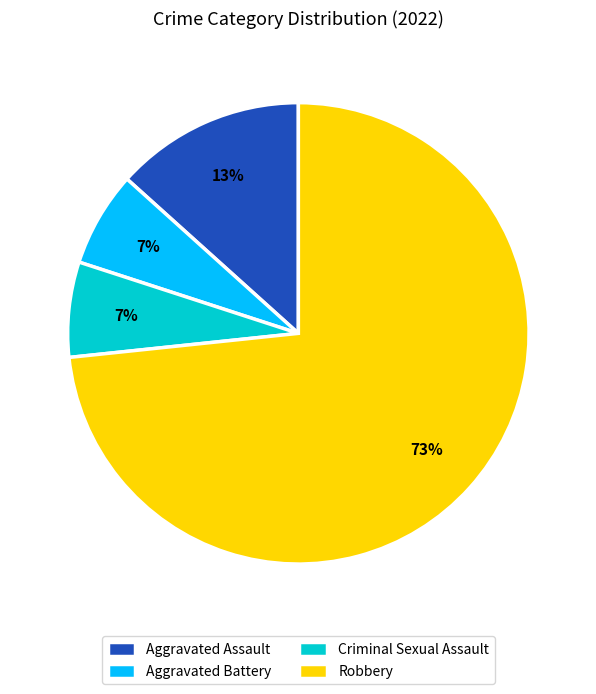

Which category has the biggest portion of the pie?

Robbery